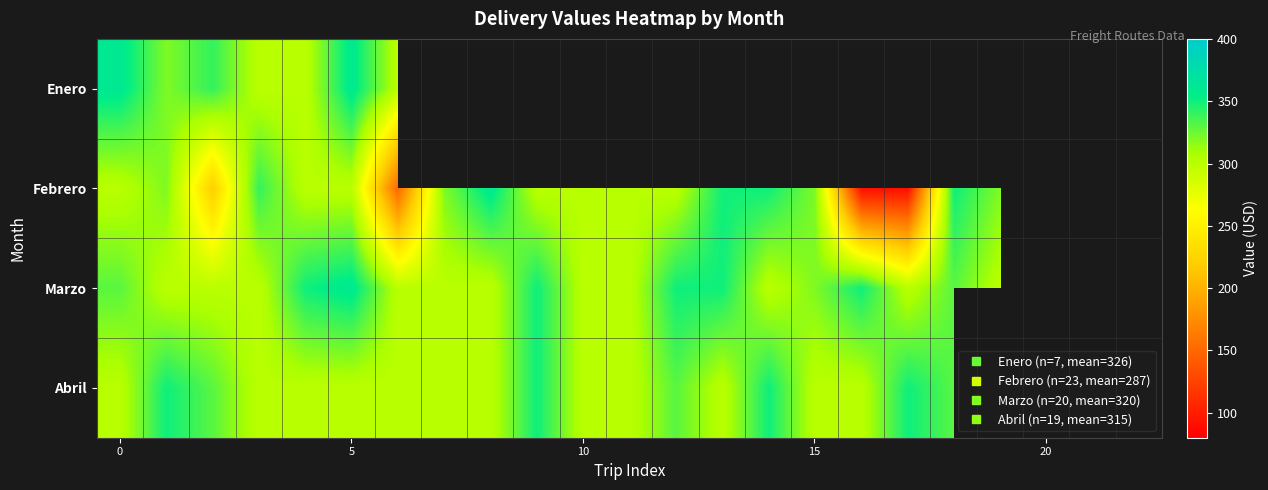

What is the minimum value for Abril?

300.0